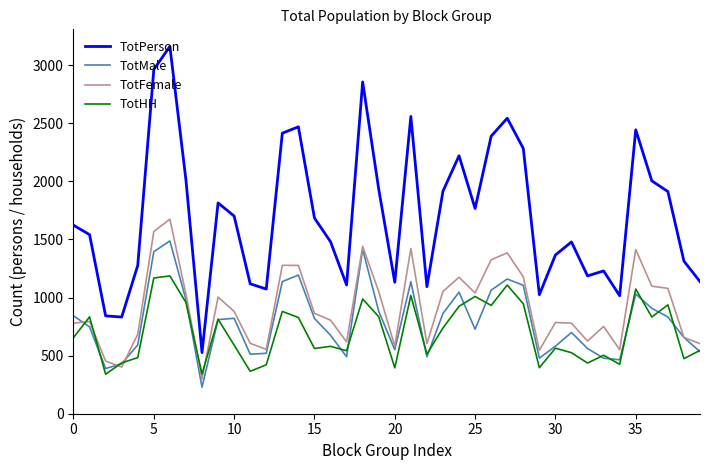

True or false: TotPerson and TotHH cross at least once.

False